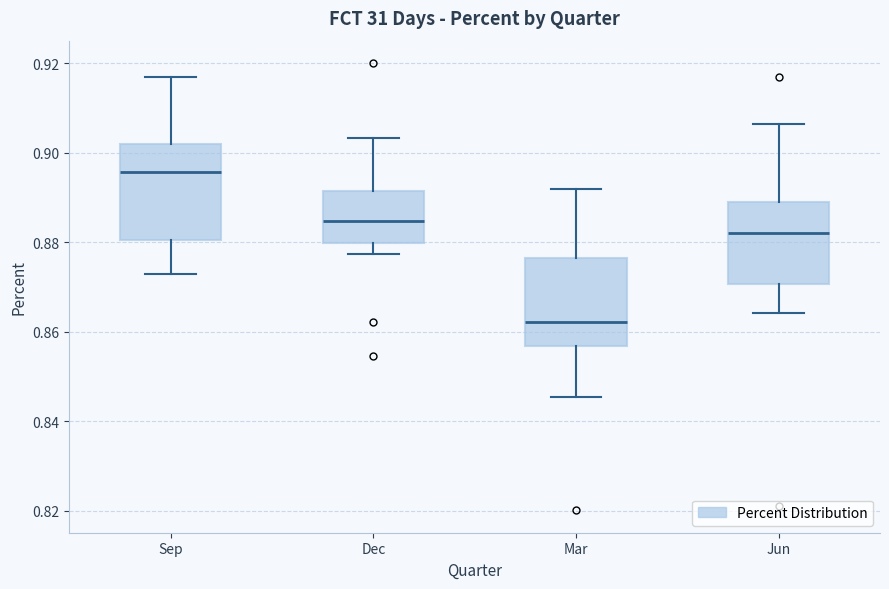

Reading left to right, transcribe this box plot: for each box, give where its median line is, the range the box spans, and where its two whiskers end, as read against the y-axis. The values are not printed on the chart, so give them approximately, as read against the axis.

Sep: median 0.896, box 0.880 to 0.902, whiskers 0.872 to 0.916
Dec: median 0.884, box 0.880 to 0.892, whiskers 0.878 to 0.904
Mar: median 0.862, box 0.856 to 0.876, whiskers 0.846 to 0.892
Jun: median 0.882, box 0.870 to 0.888, whiskers 0.864 to 0.906